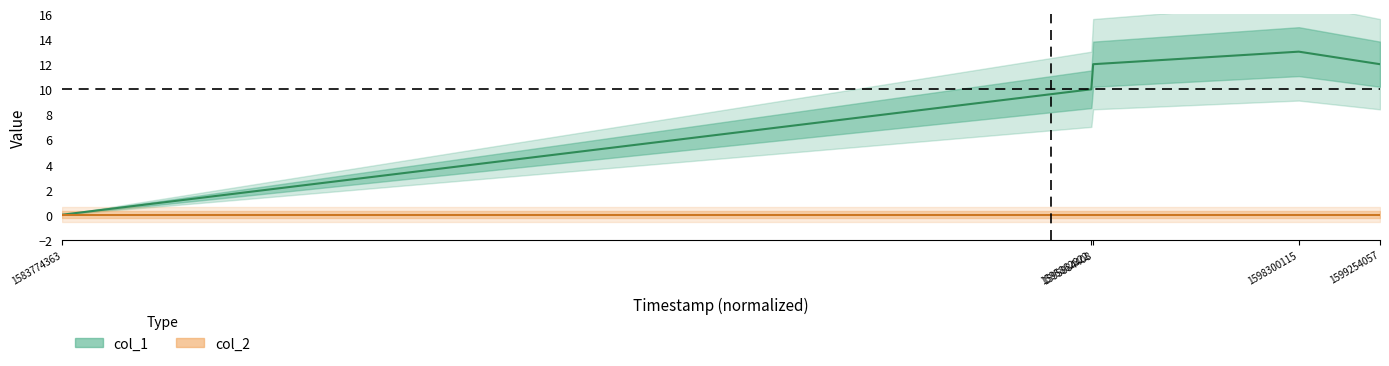

Where is the data nearest to the value 6?

1595862822